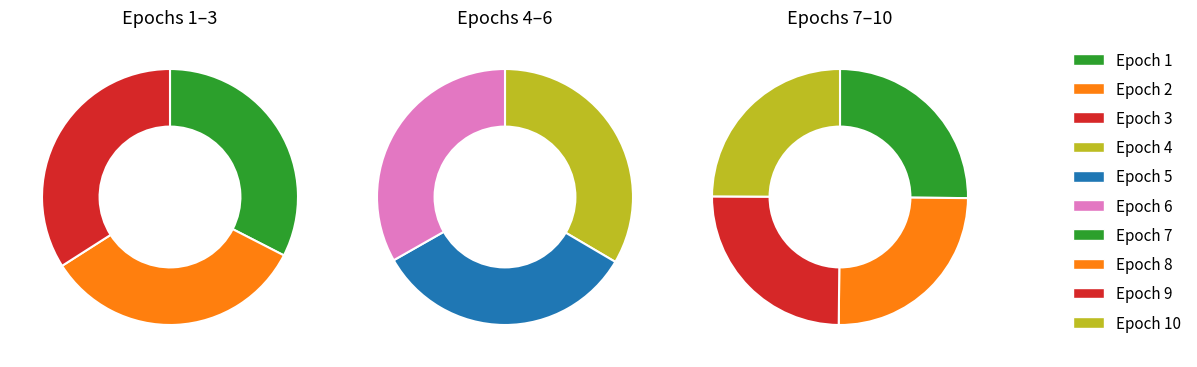

How much of the chart is everything except 5?

89.9%